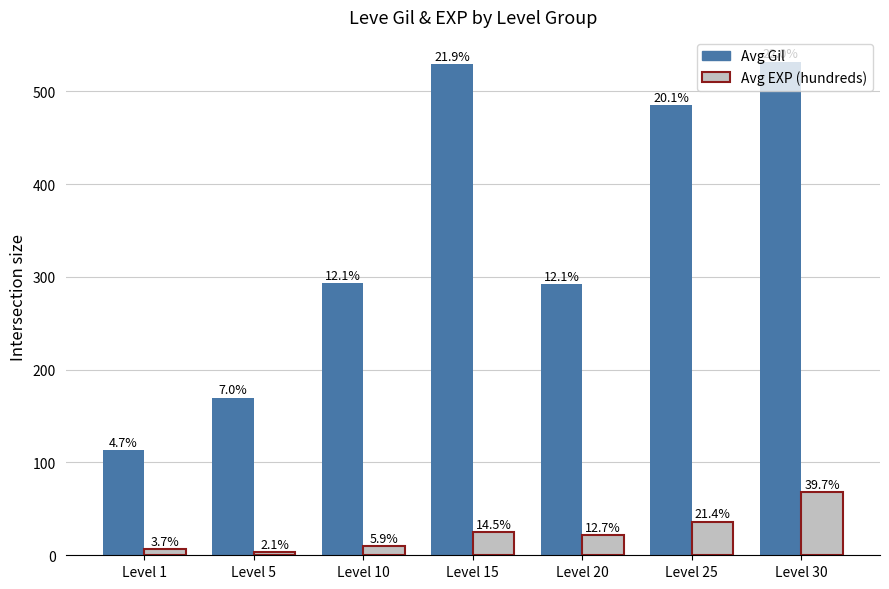

True or false: Avg Gil has a value of 113.0 at Level 1.

True